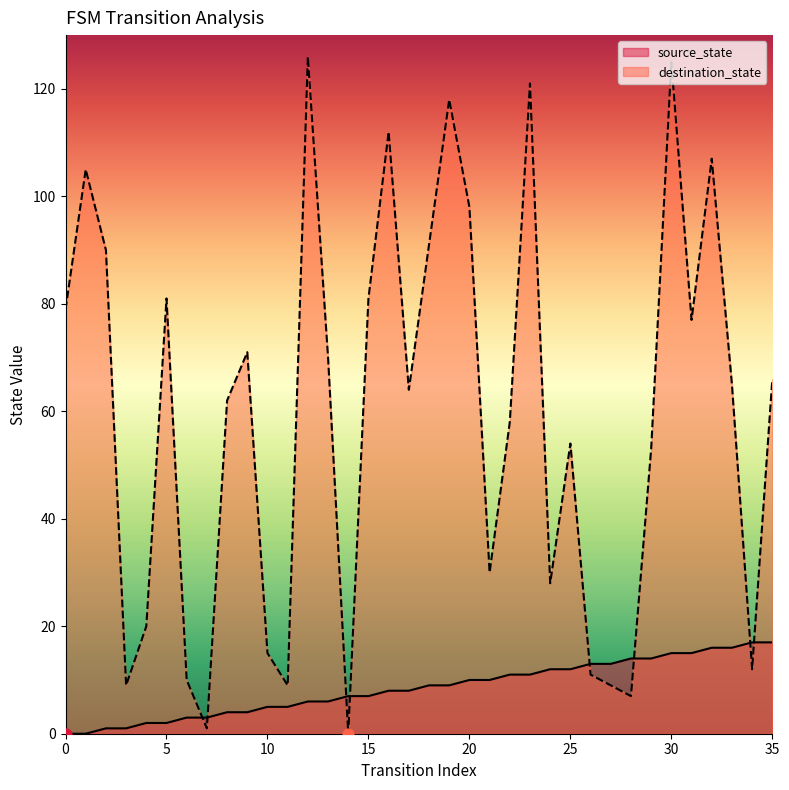

What is the total value across all series at 27?

22